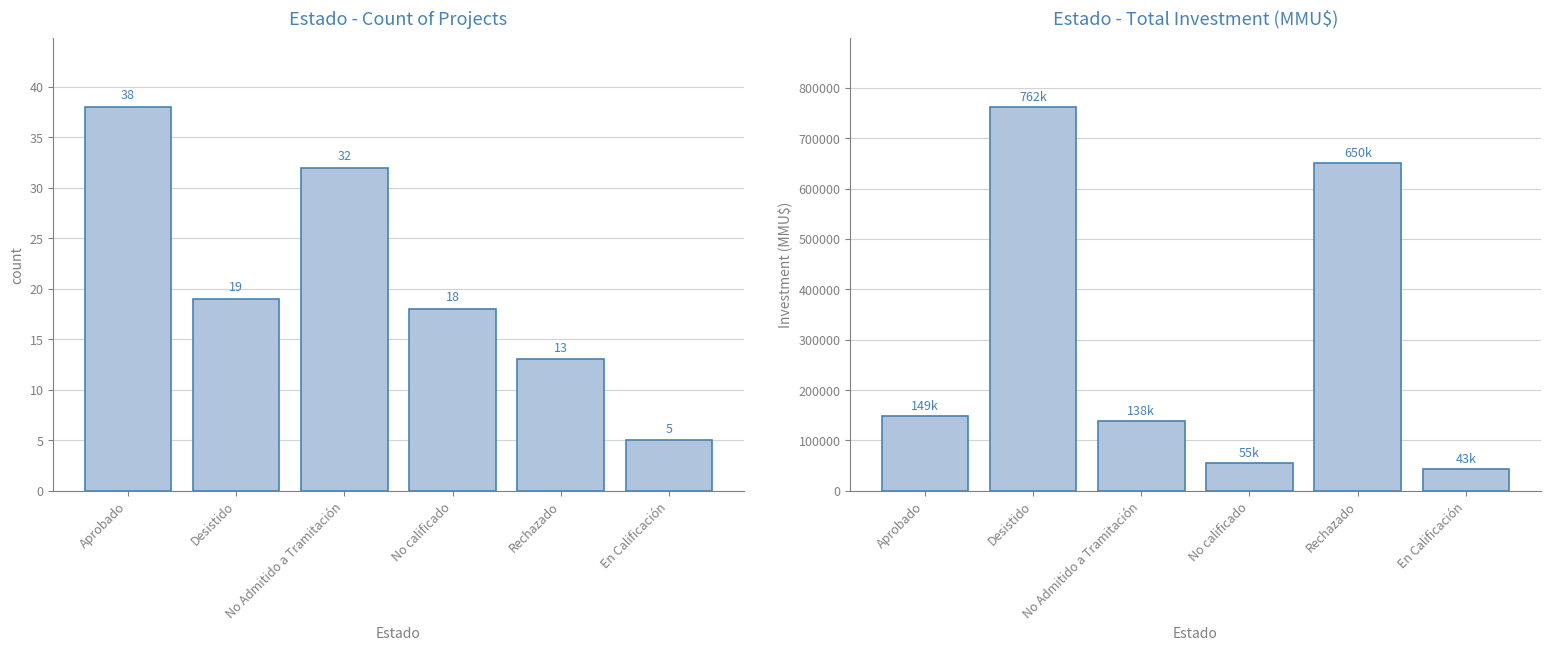

How many values in the Total Investment (MMU$) series exceed 148758?

2